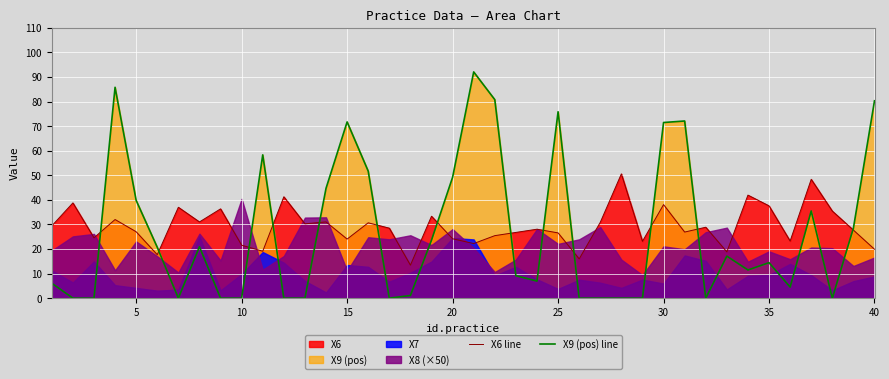

The value of X9 (pos) line at 5 is 39.8. True or false?

True